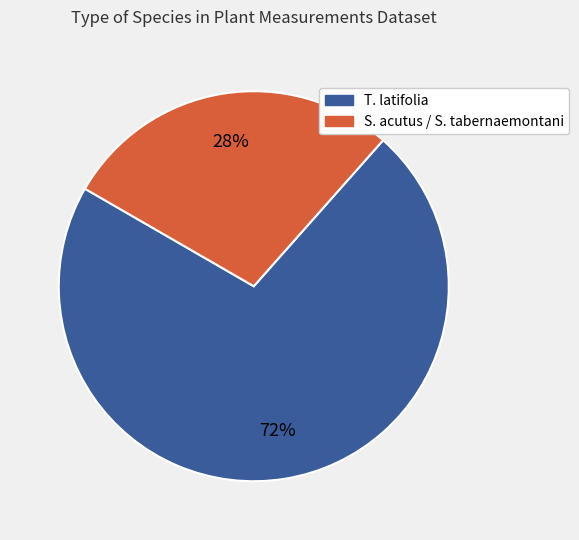

Is there a majority slice in this chart?

Yes